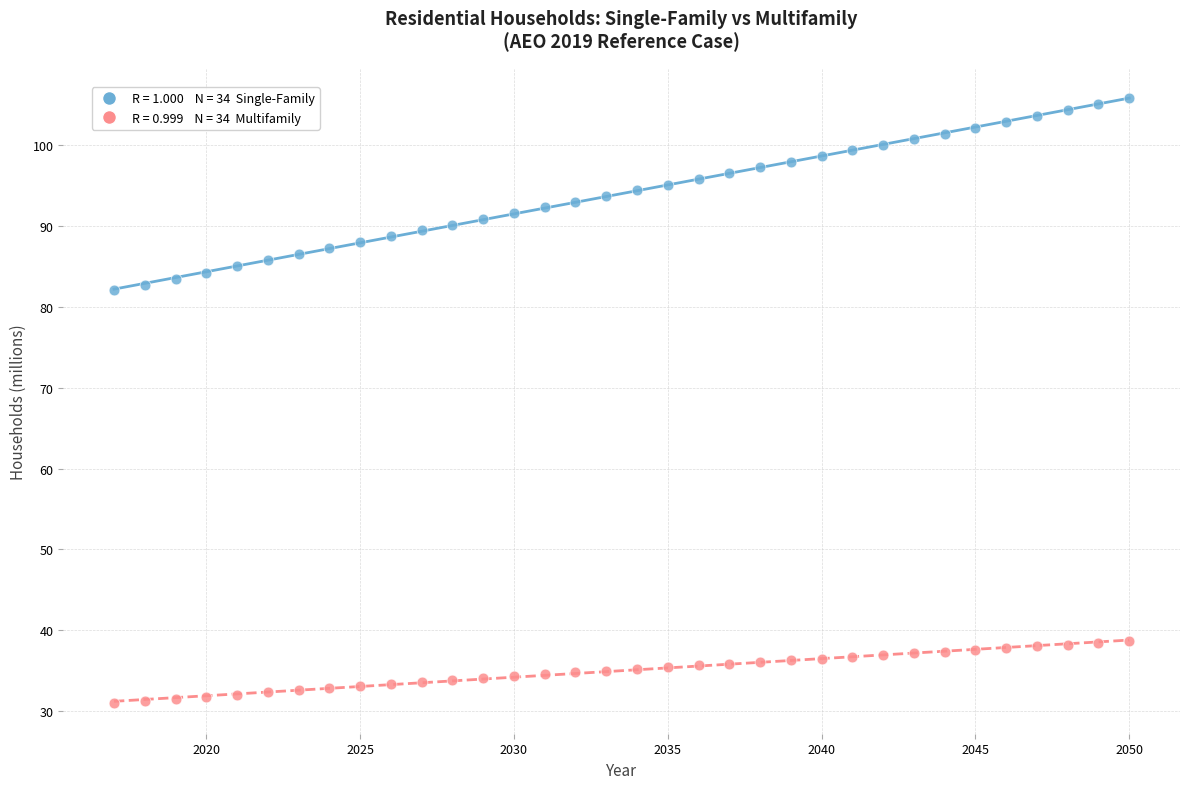

Across all data points, what is the range of Y values (max minus min)?

74.8